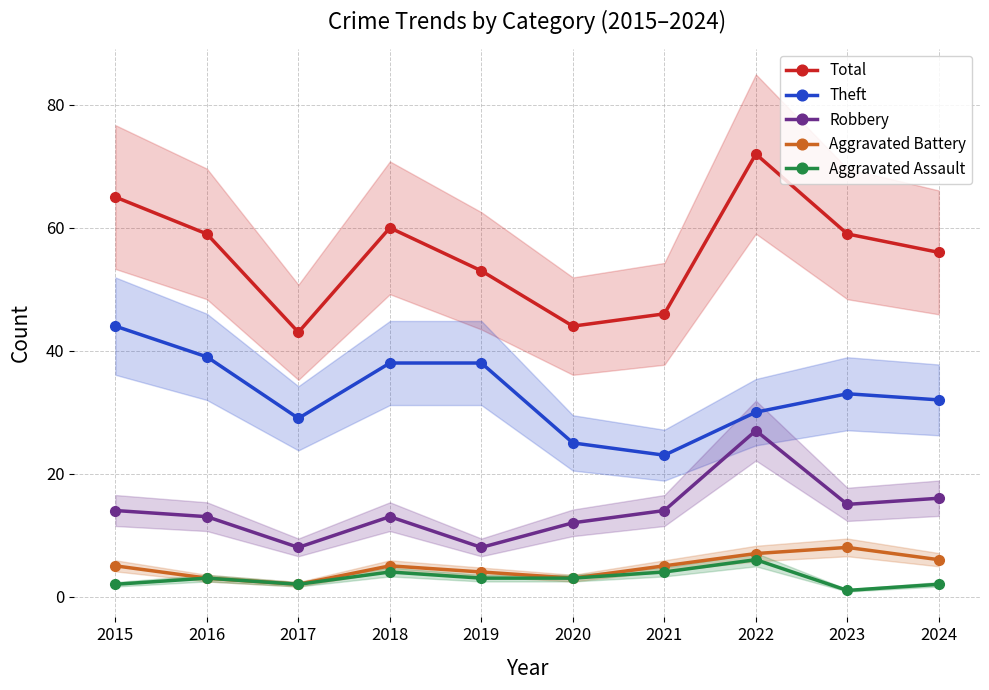

How many Aggravated Battery values are between 3 and 6?

7